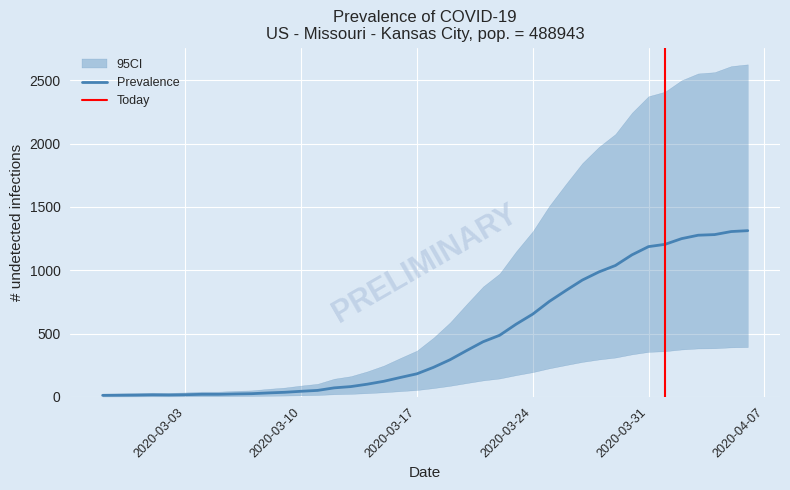

Which category has the lowest value across all series?

2020-02-27